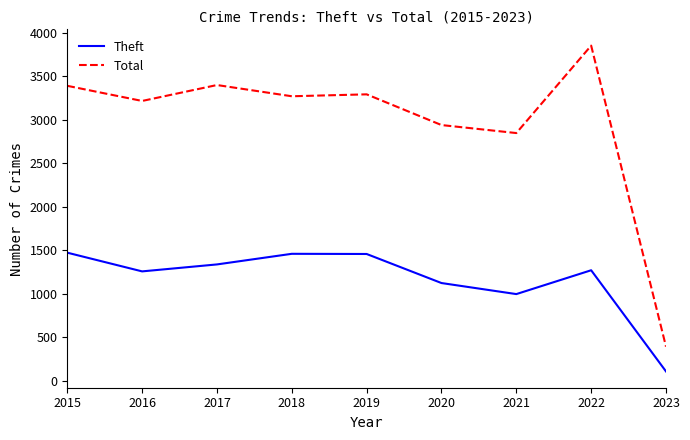

What is the difference between the maximum and minimum values in the Total series?

3460